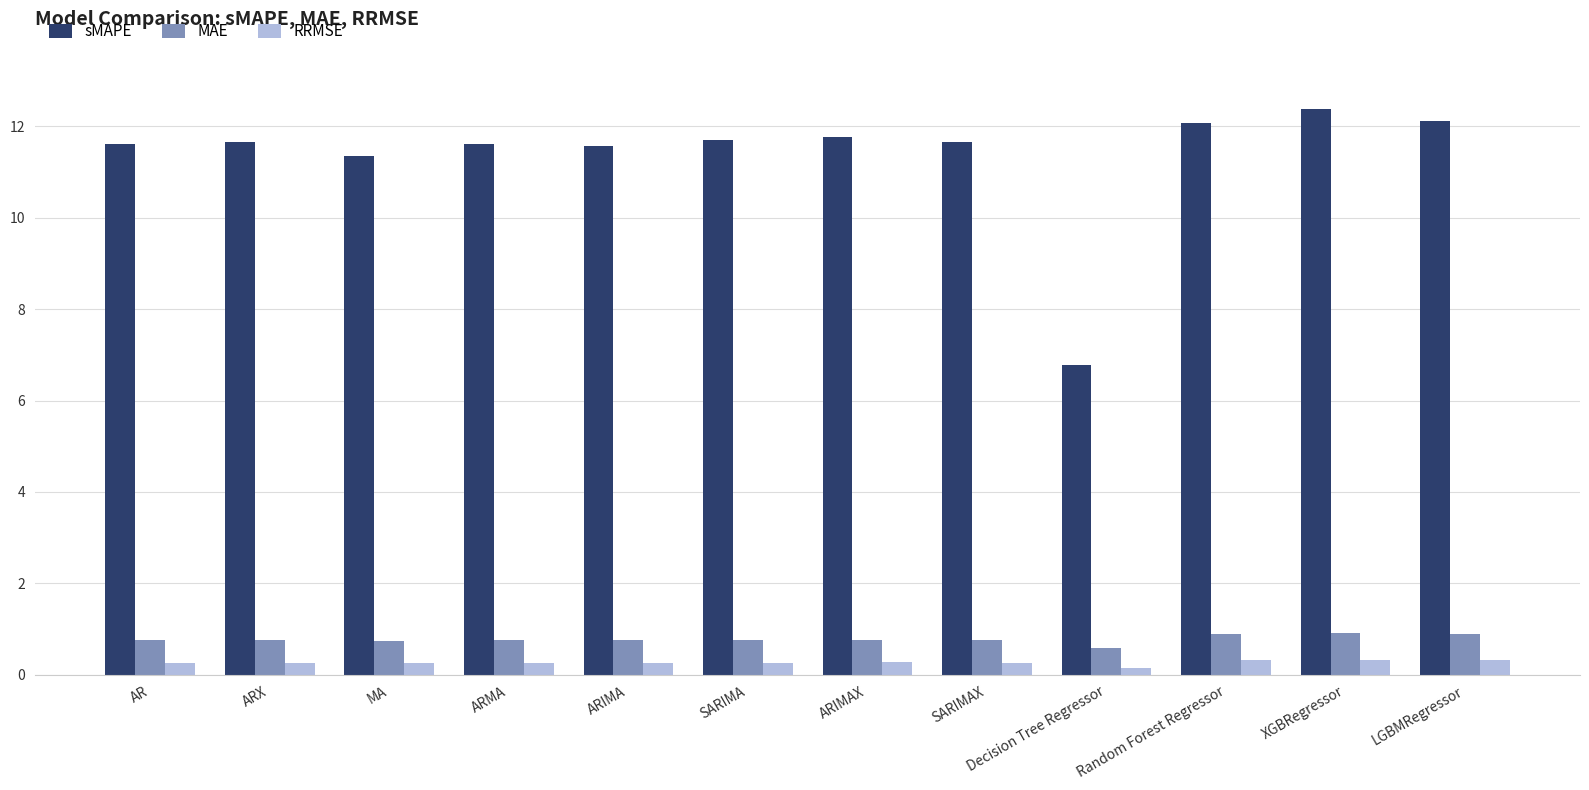

What is the value of the MAE bar at the 5th from the left?

0.8